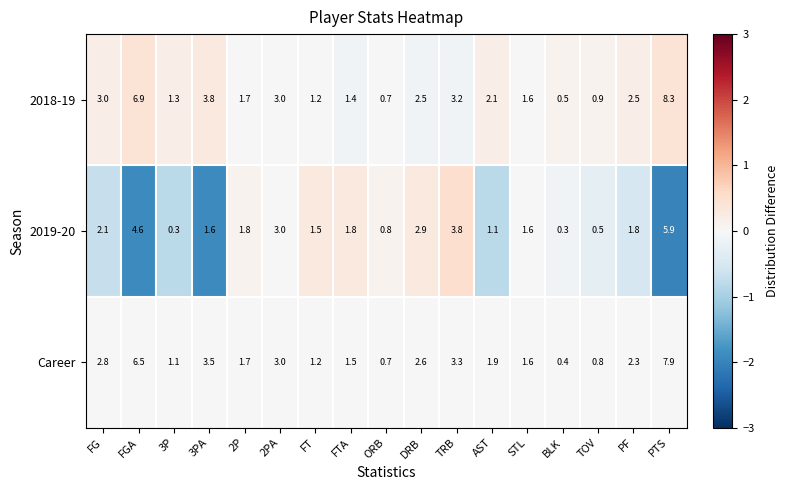

Is it true that Career equals 1.9 at AST?

True